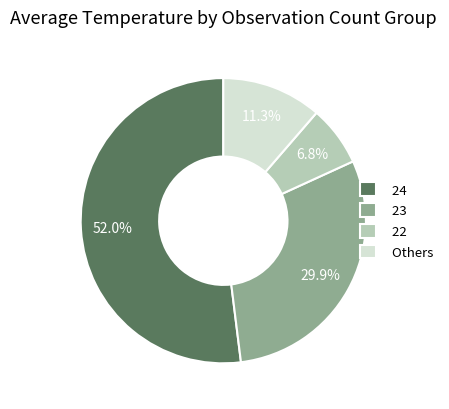

To the nearest percent, what portion does 24 represent?

52%